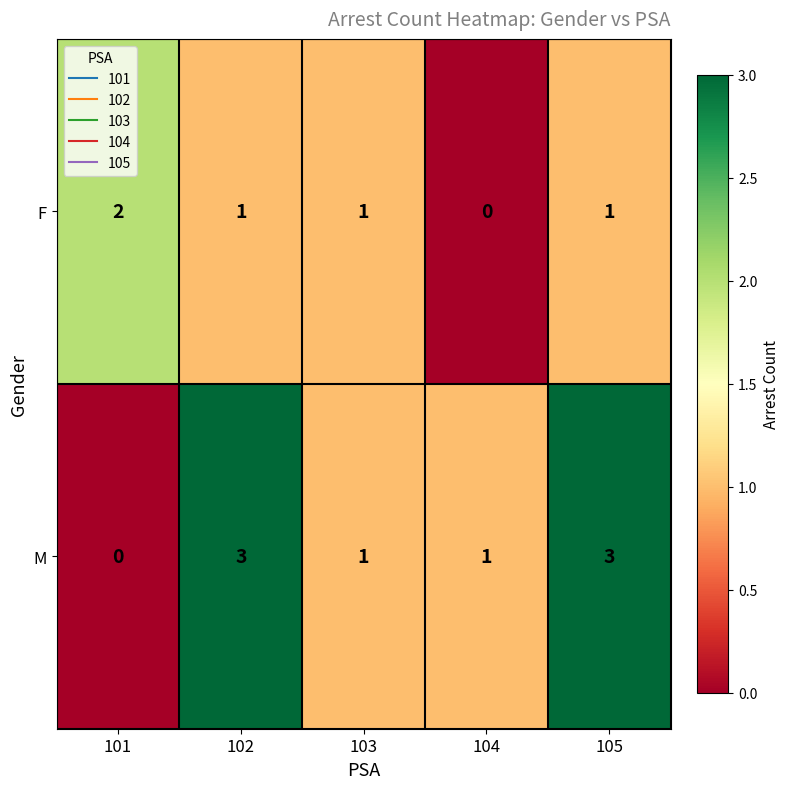

At 102, list the series in order from largest to smallest.

M, F